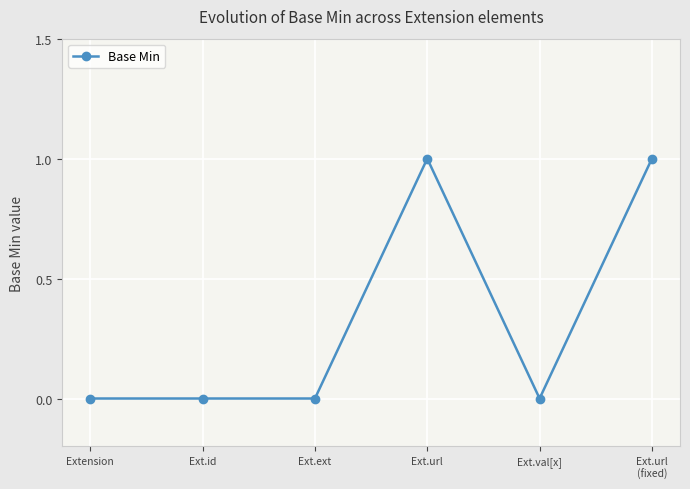

What is the change in value from Ext.ext to Ext.url
(fixed)?

+1